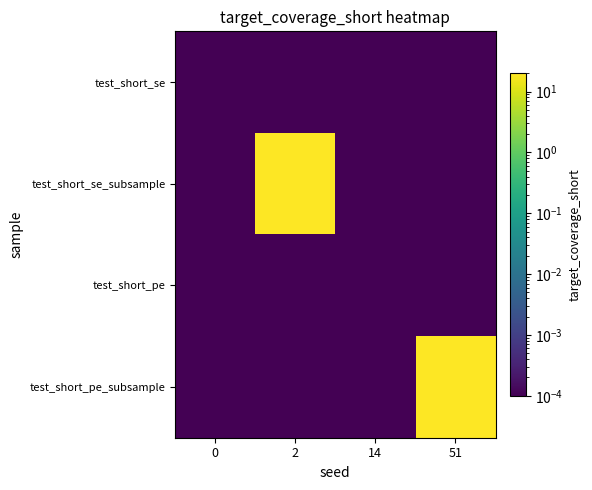

Rank the series at 2 from highest to lowest value.

test_short_se_subsample, test_short_se, test_short_pe, test_short_pe_subsample